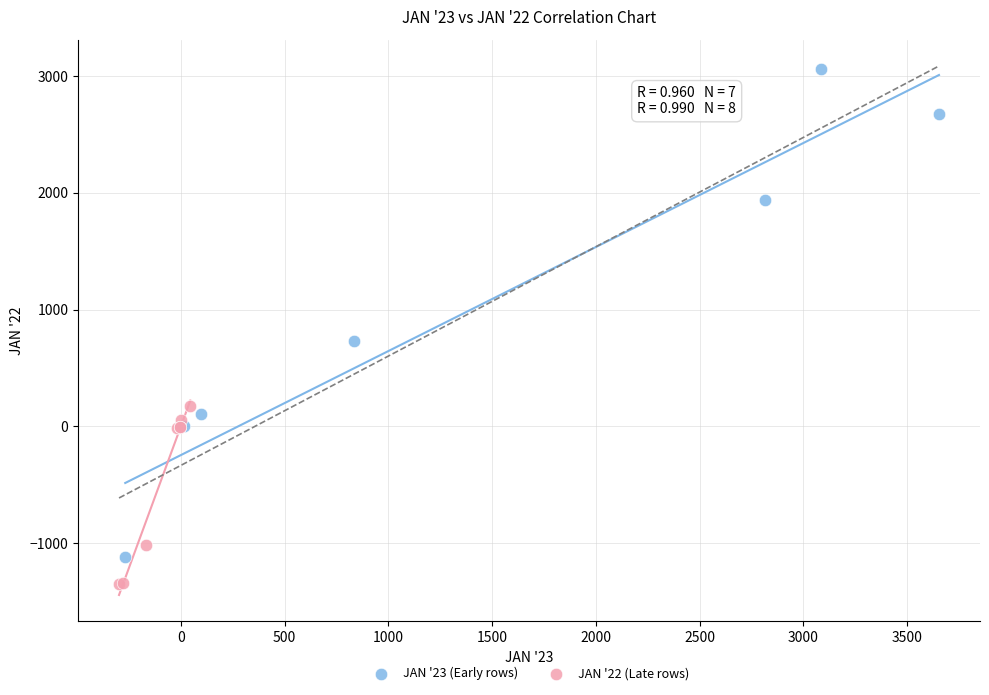

Which series reaches the maximum Y coordinate?

JAN '23 (Early rows)